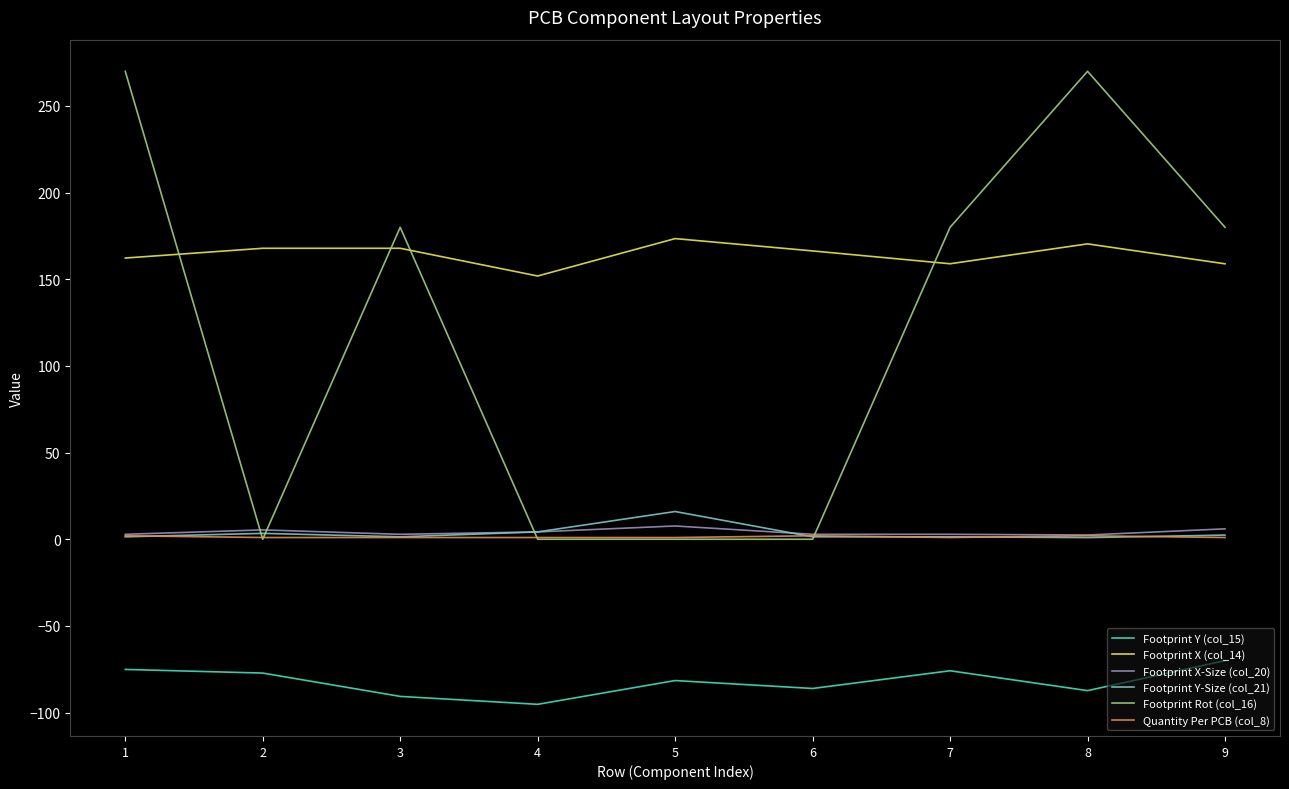

What is the average value of the Footprint X-Size (col_20) series?

4.1